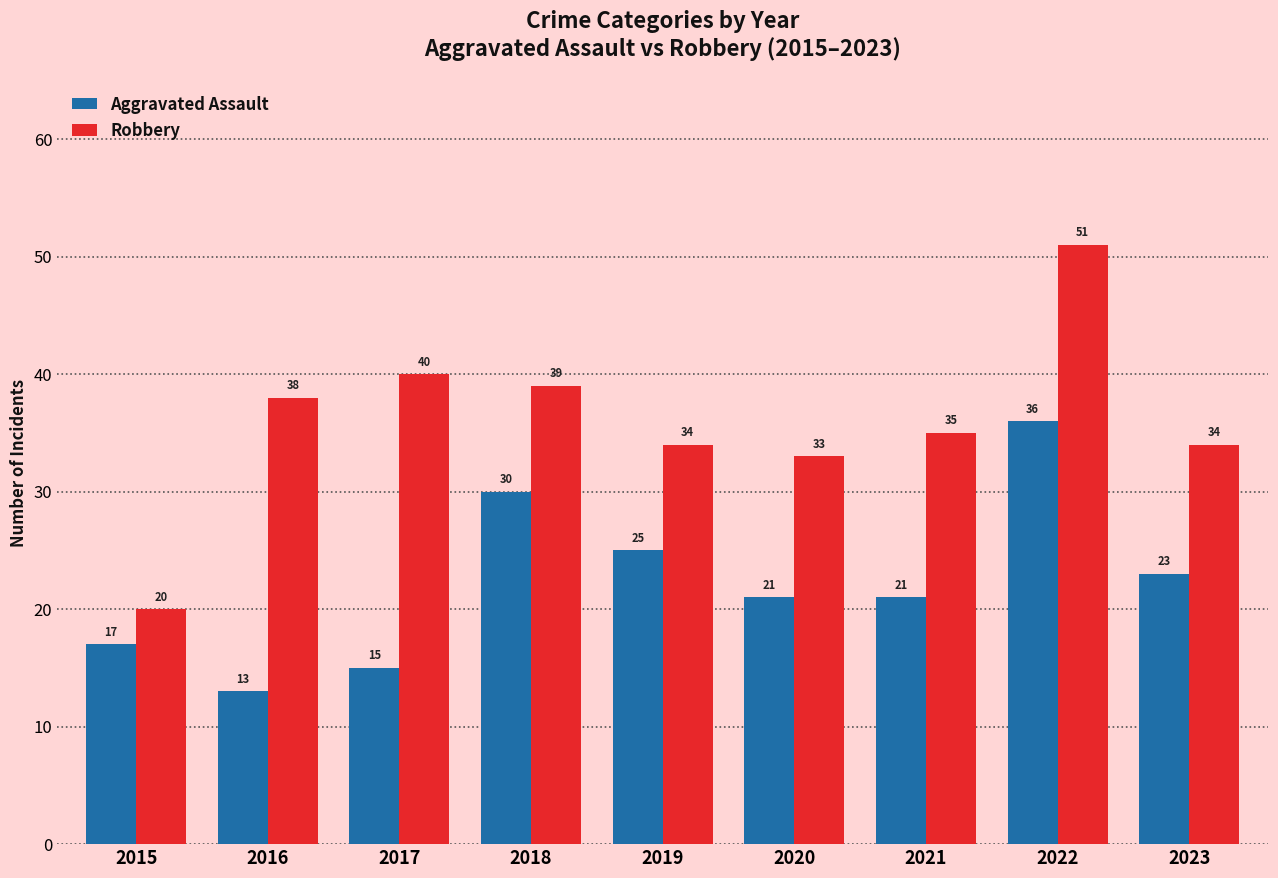

How many bars are there in total?

18